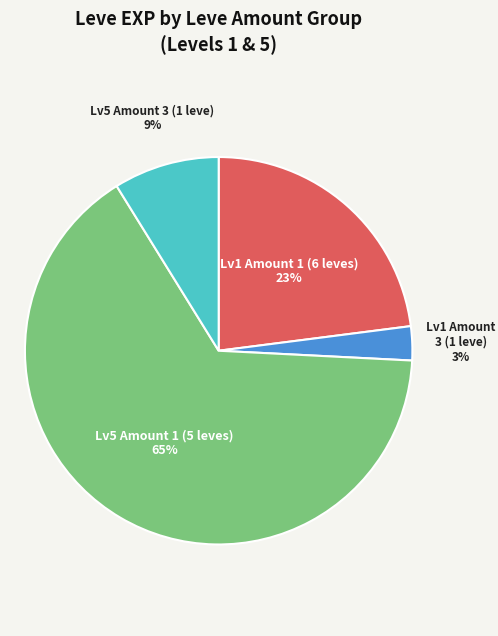

How many slices are in this pie chart?

4